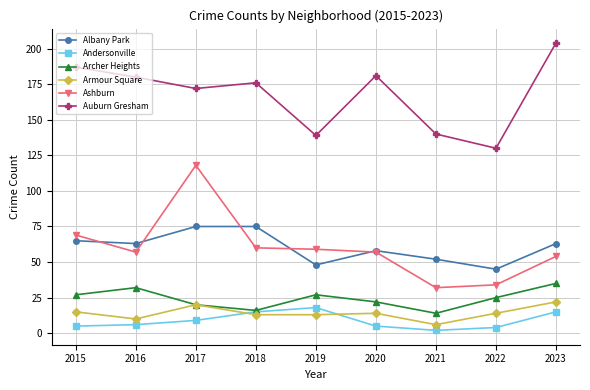

The Archer Heights series shows 47 at 2023. True or false?

False